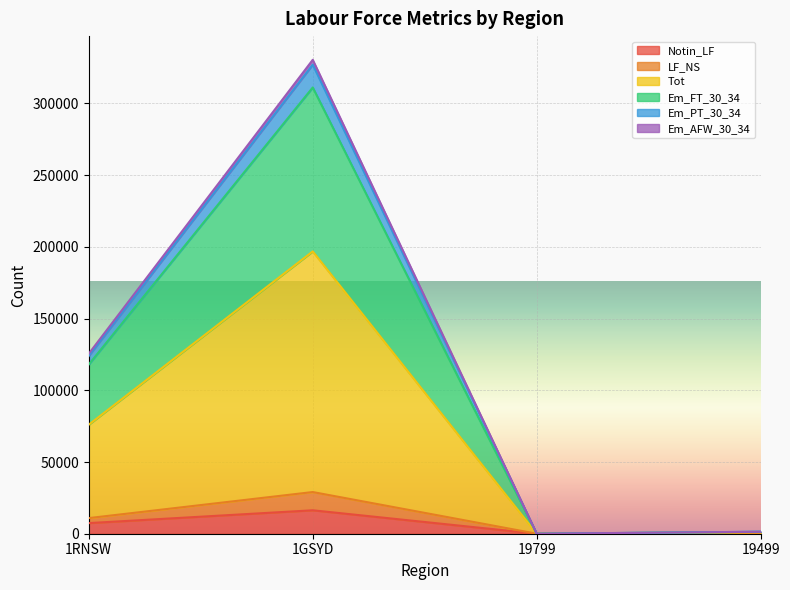

What position from the right is 19799?

2